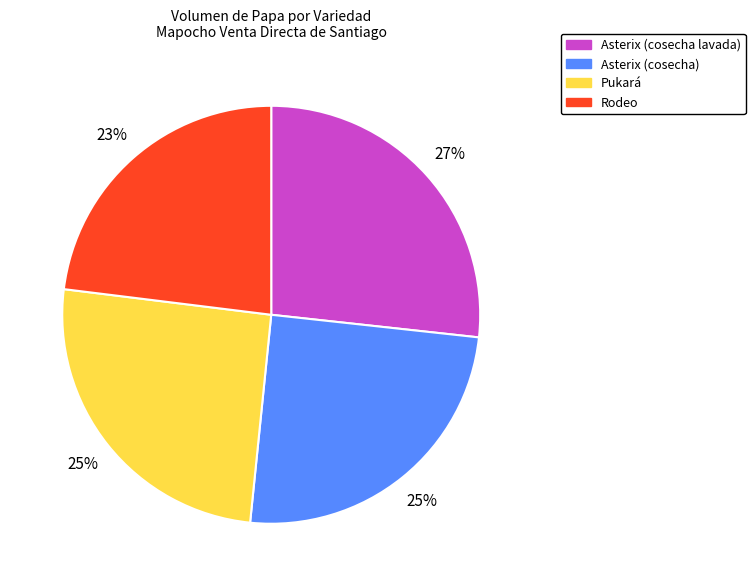

True or false: Asterix (cosecha lavada) accounts for 36% of the total.

False